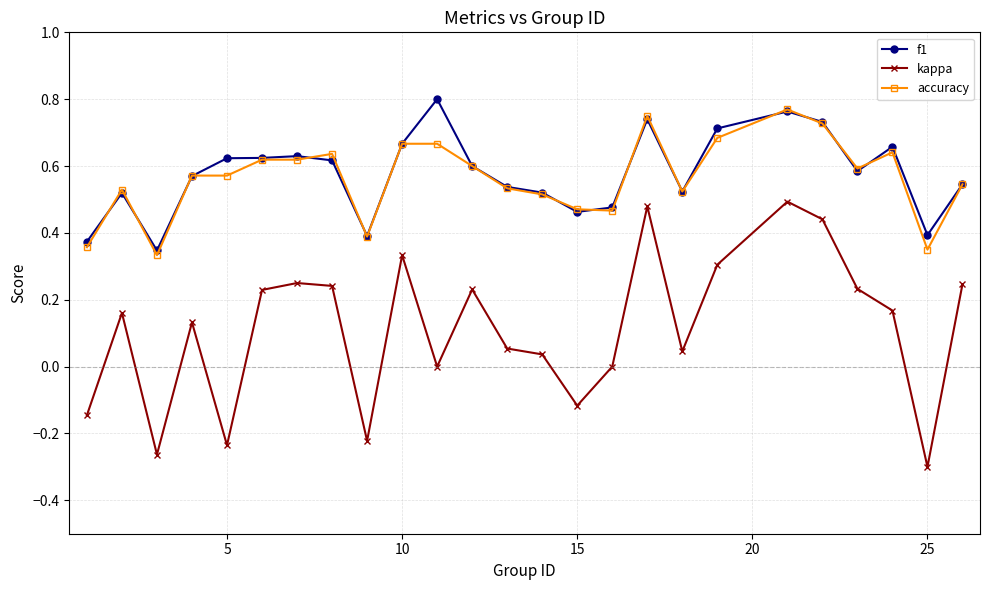

True or false: kappa and f1 intersect in this chart.

False